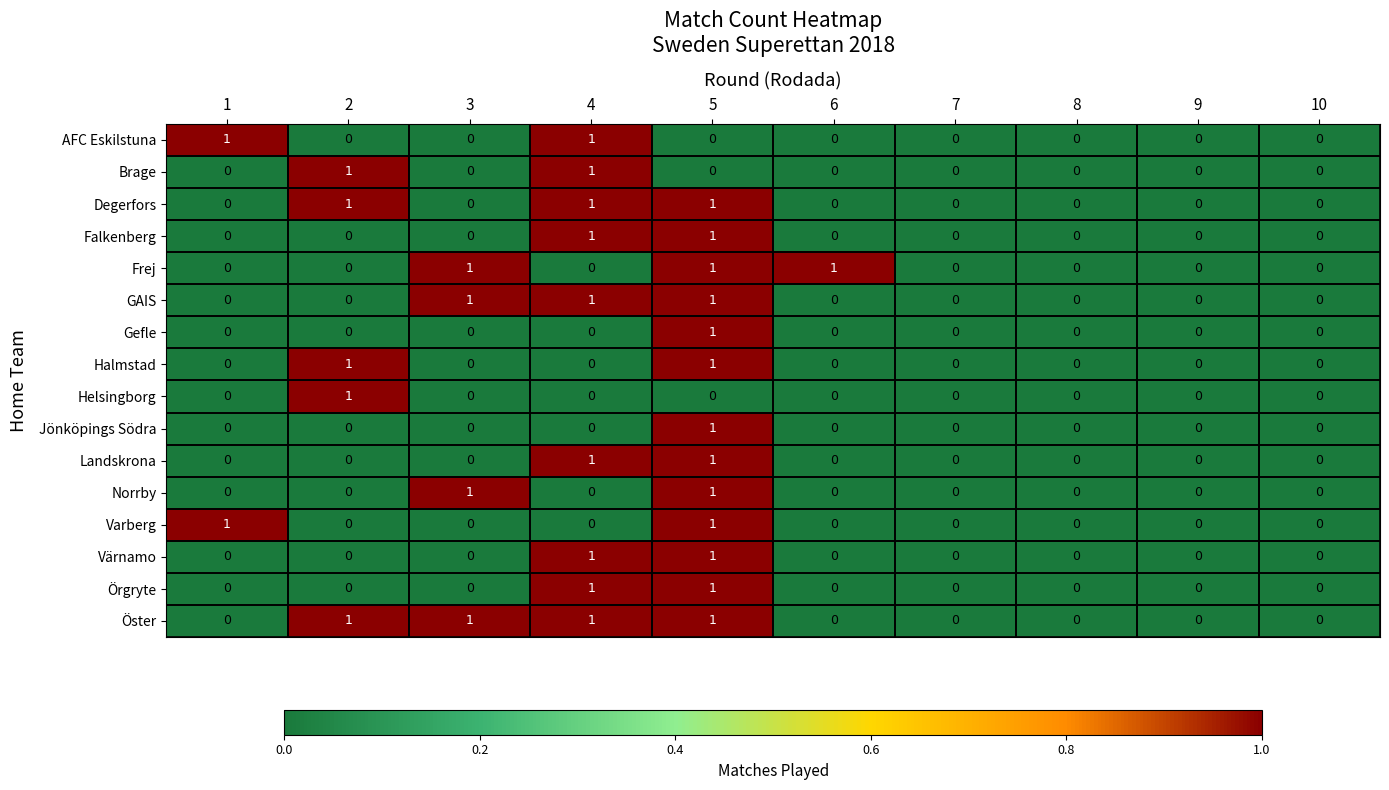

How many Halmstad values are between 0 and 1?

10